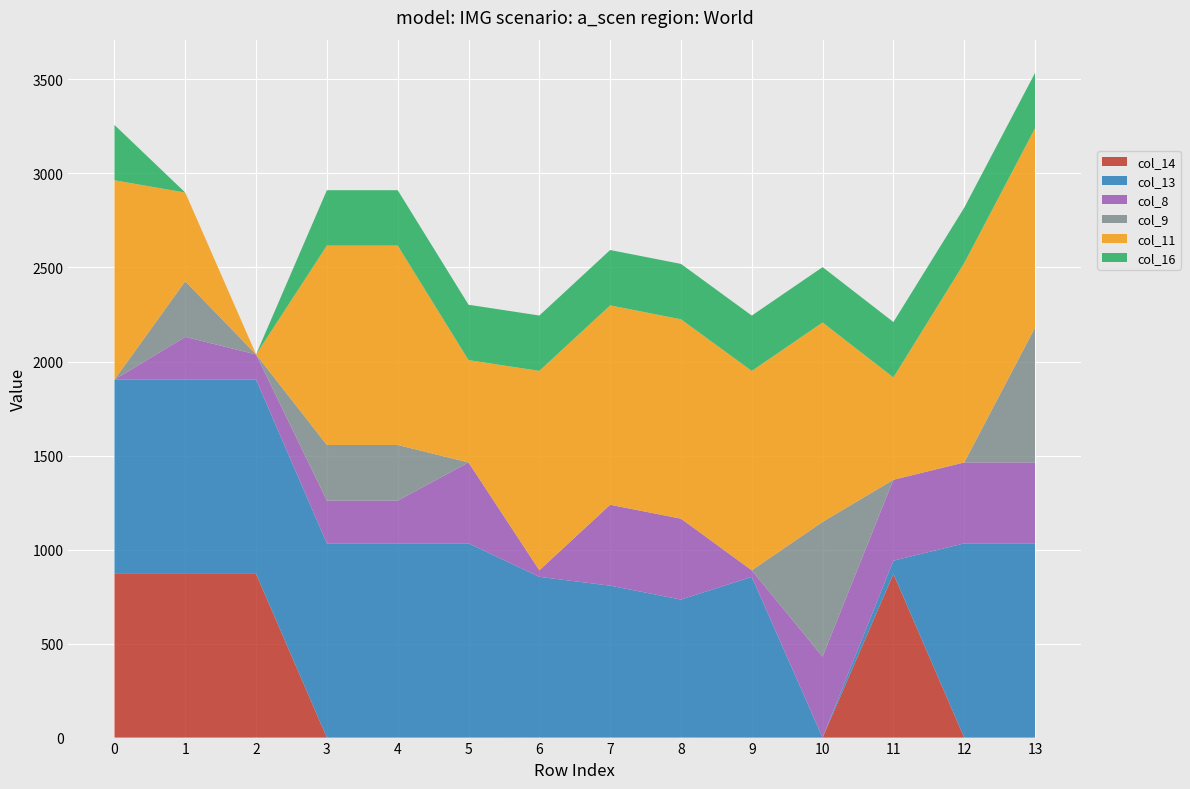

Reading left to right, extract all data points from this chart.

col_14: 870.6	870.6	870.6	0.0	0.0	0.0	0.3	0.3	0.3	0.0	0.0	870.6	0.0	0.0
col_13: 1032.9	1032.9	1032.9	1032.9	1032.9	1032.9	854.5	807.6	733.7	854.5	0.0	70.2	1032.9	1032.9
col_8: 0.0	227.5	134.2	227.5	227.5	430.3	35.0	430.3	430.3	35.0	430.3	430.3	430.3	430.3
col_9: 0.0	295.9	0.0	295.9	295.9	0.0	0.0	0.0	0.0	0.0	716.9	0.0	0.0	716.9
col_11: 1060.3	471.7	0.0	1060.3	1060.3	544.3	1060.3	1060.3	1060.3	1060.3	1060.3	544.3	1060.3	1060.3
col_16: 294.5	0.0	0.0	294.5	294.5	294.5	294.5	294.5	294.5	294.5	294.5	294.5	294.5	294.5